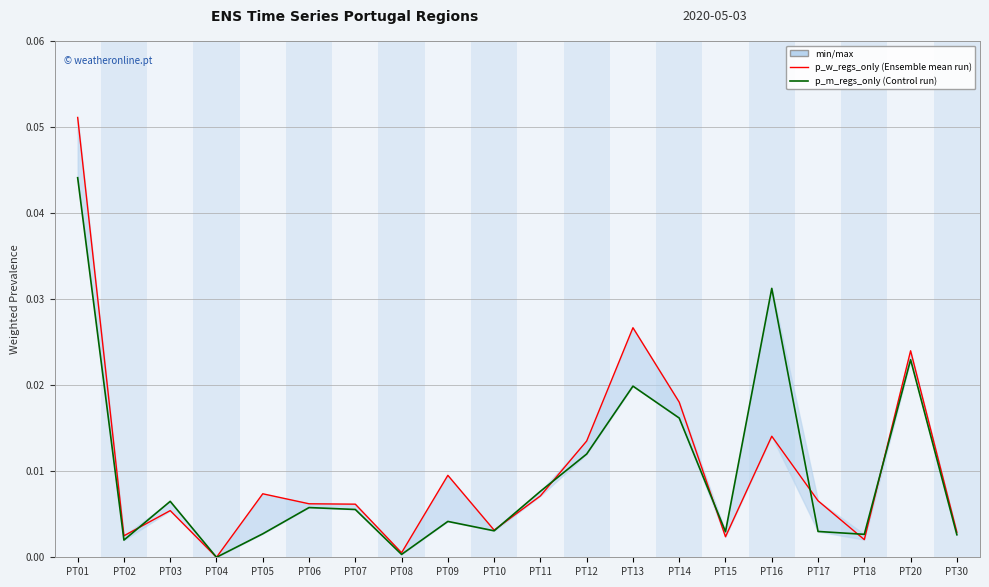

True or false: p_w_regs_only has more than 0 interior local peaks.

True